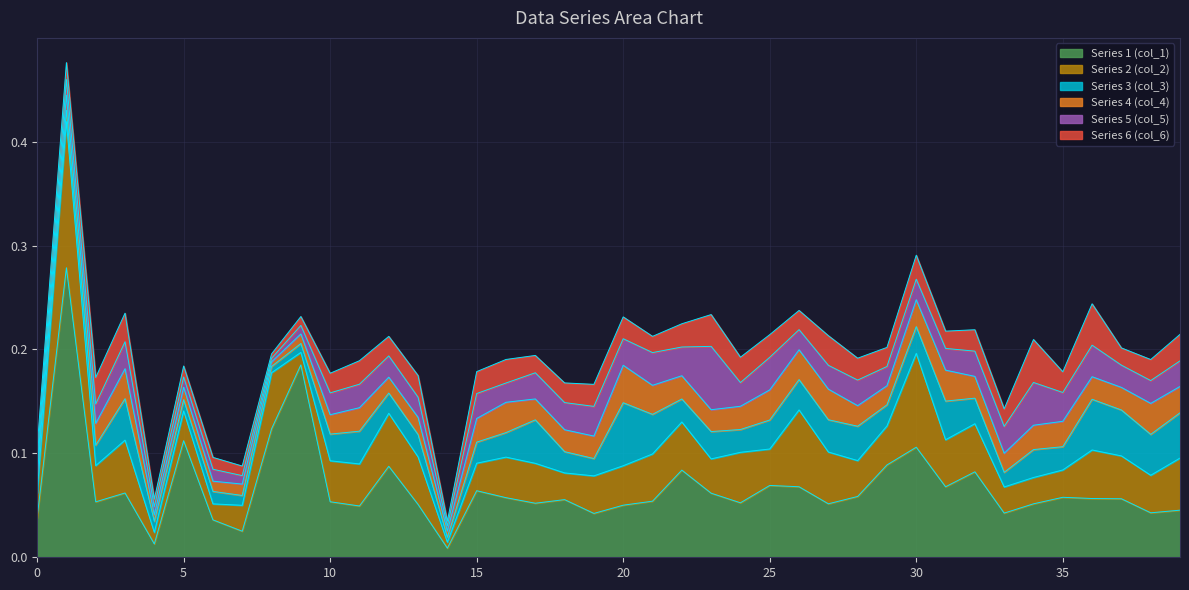

What is the sum of all Series 3 (col_3) values?

1.0